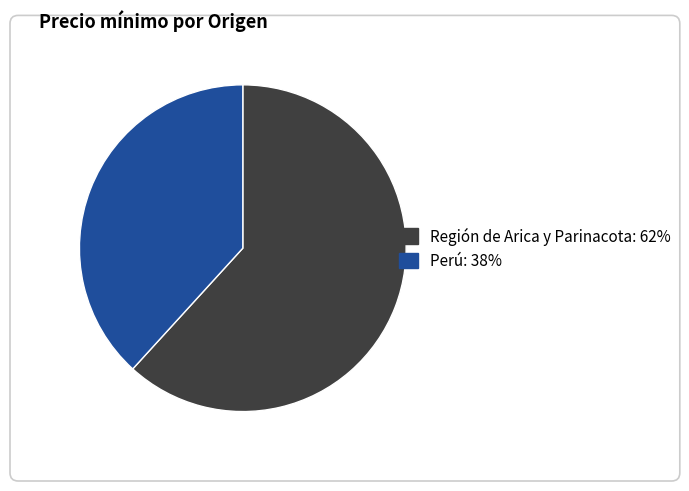

Does any single category account for the majority?

Yes